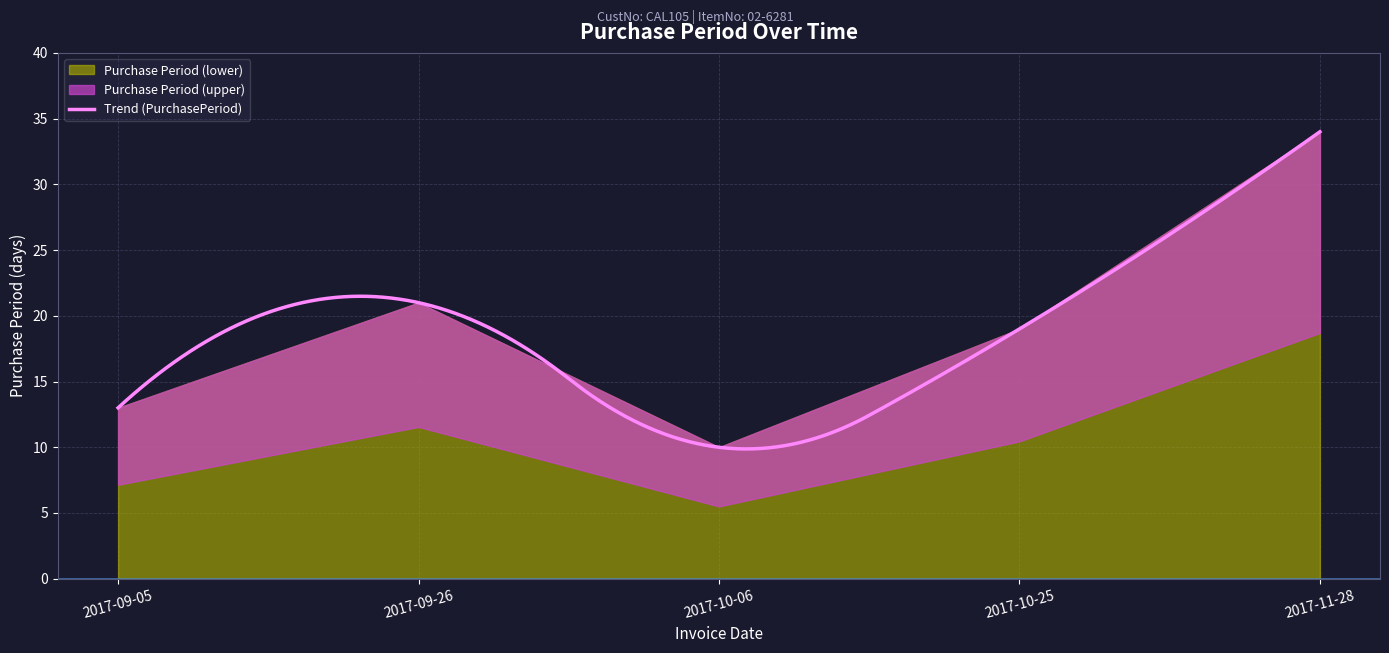

What is the label of the 1st point from the right?

2017-11-28